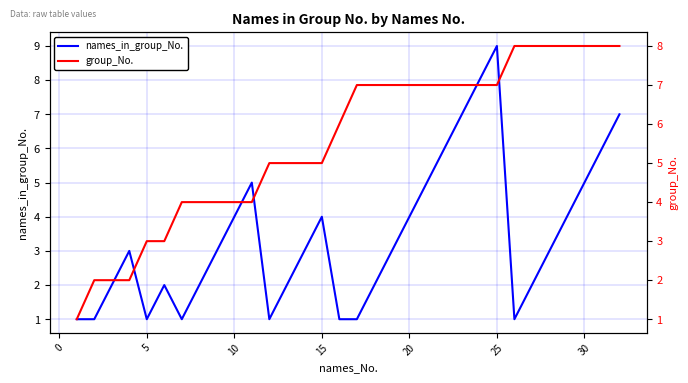

How many values in the group_No. series are below 7?

16